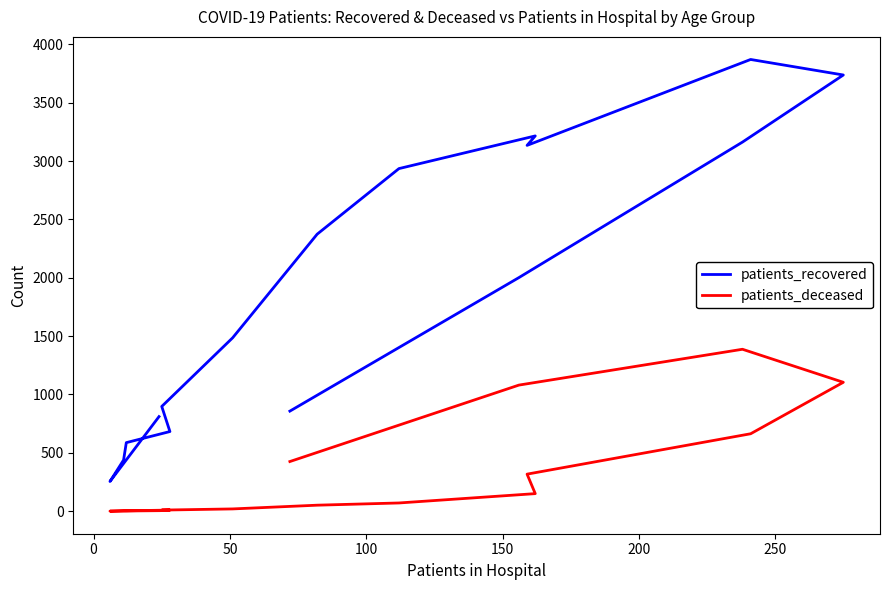

Which series has the largest total across all categories?

patients_recovered